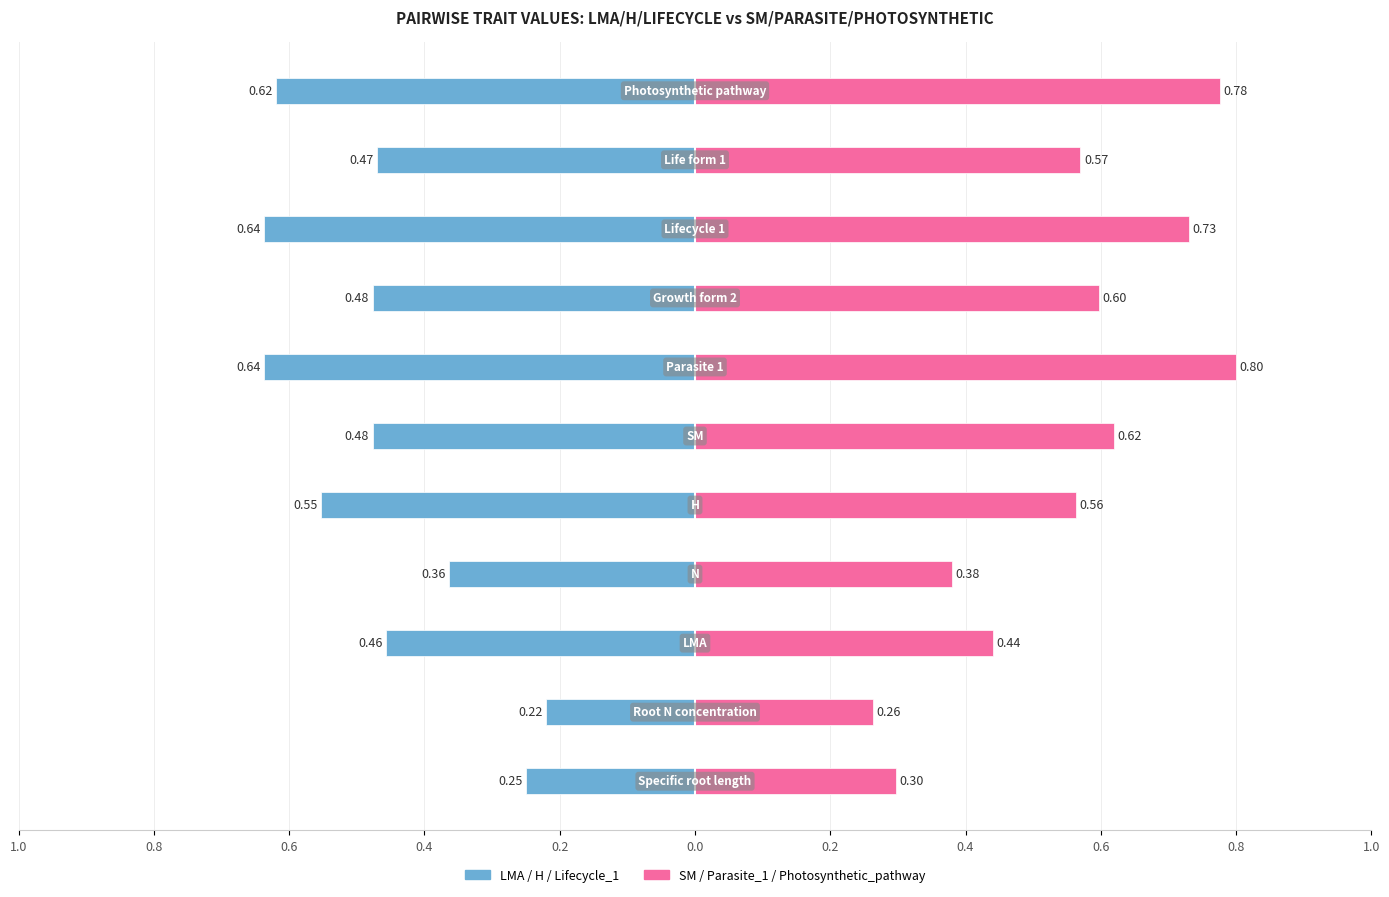

Which series has the widest spread of values?

SM / Parasite_1 / Photosynthetic_pathway